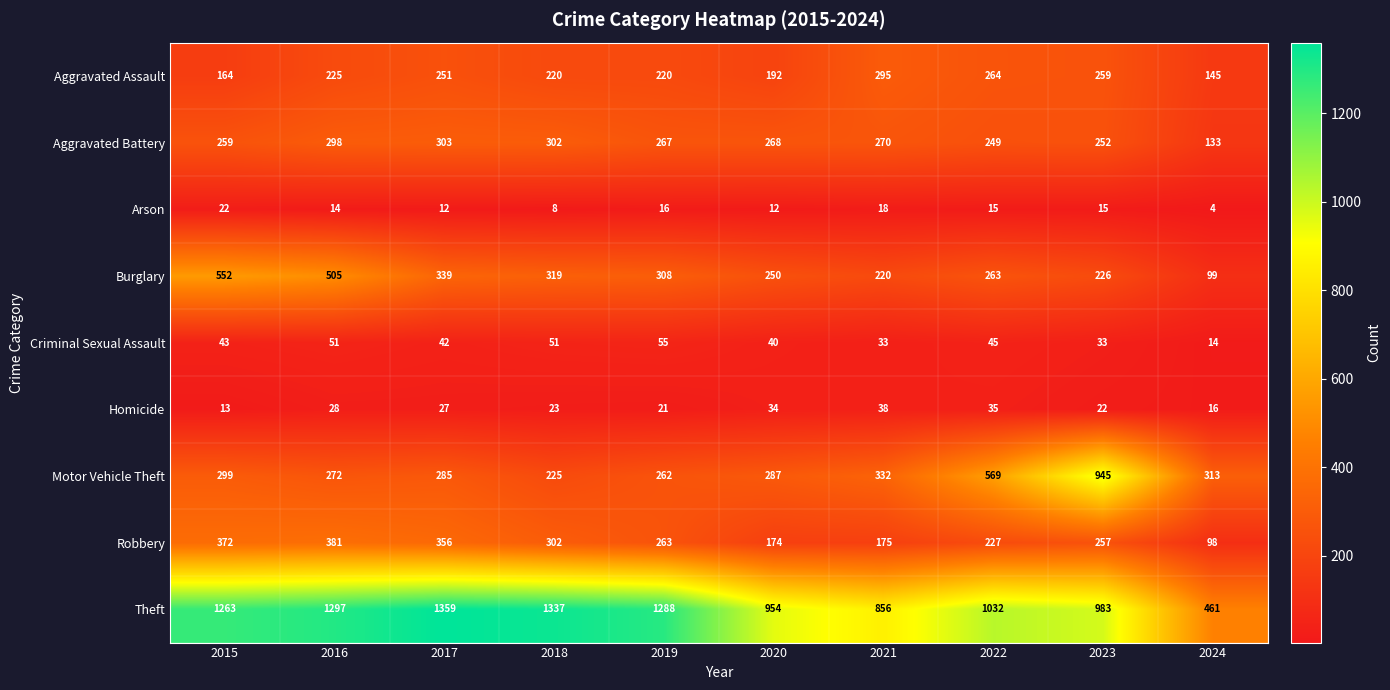

Where does the Homicide series first go above 27?

2016